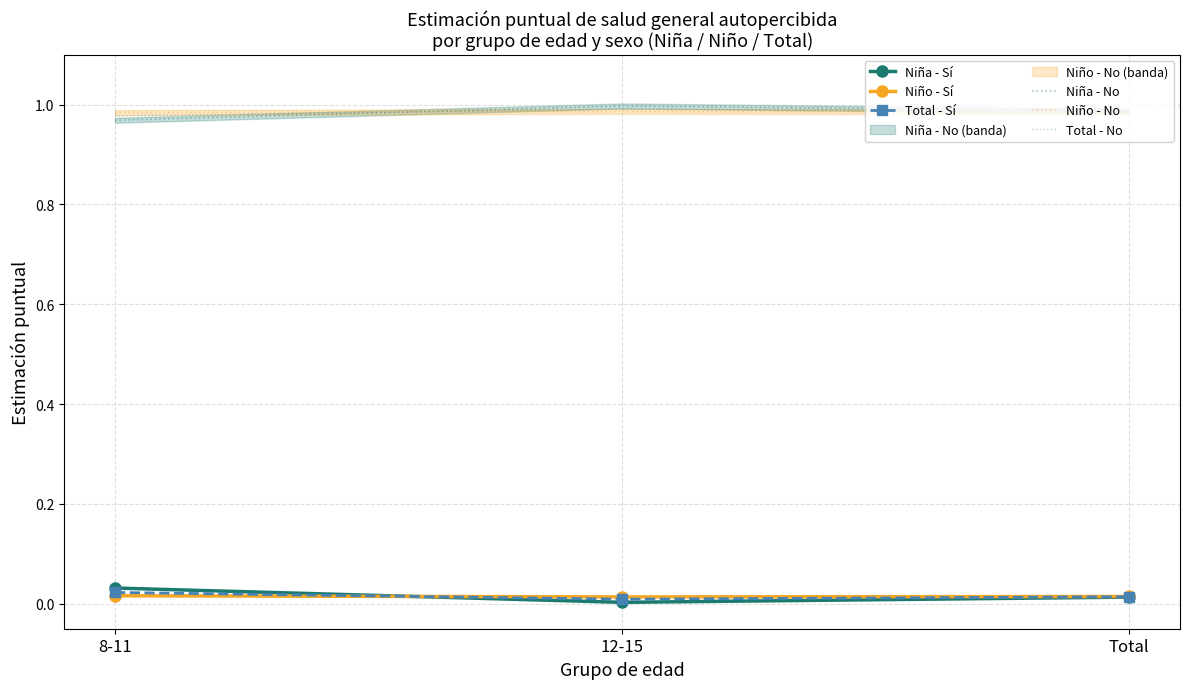

What is the label of the 1st point from the right?

Total